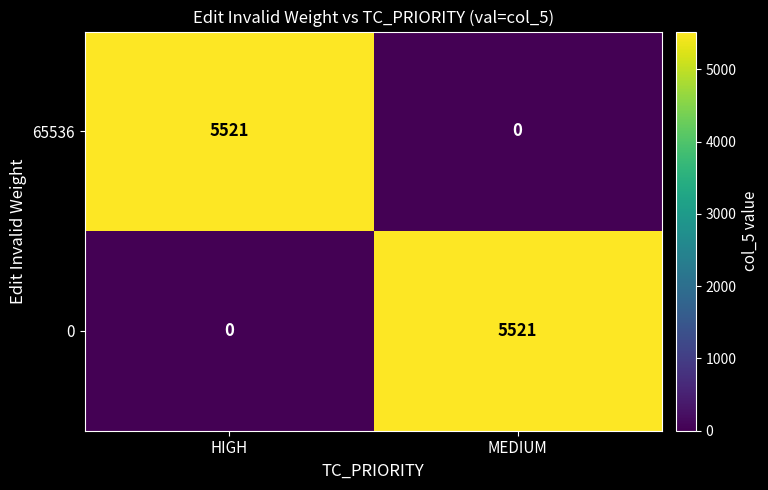

What is the difference between the highest and lowest values at HIGH?

5521